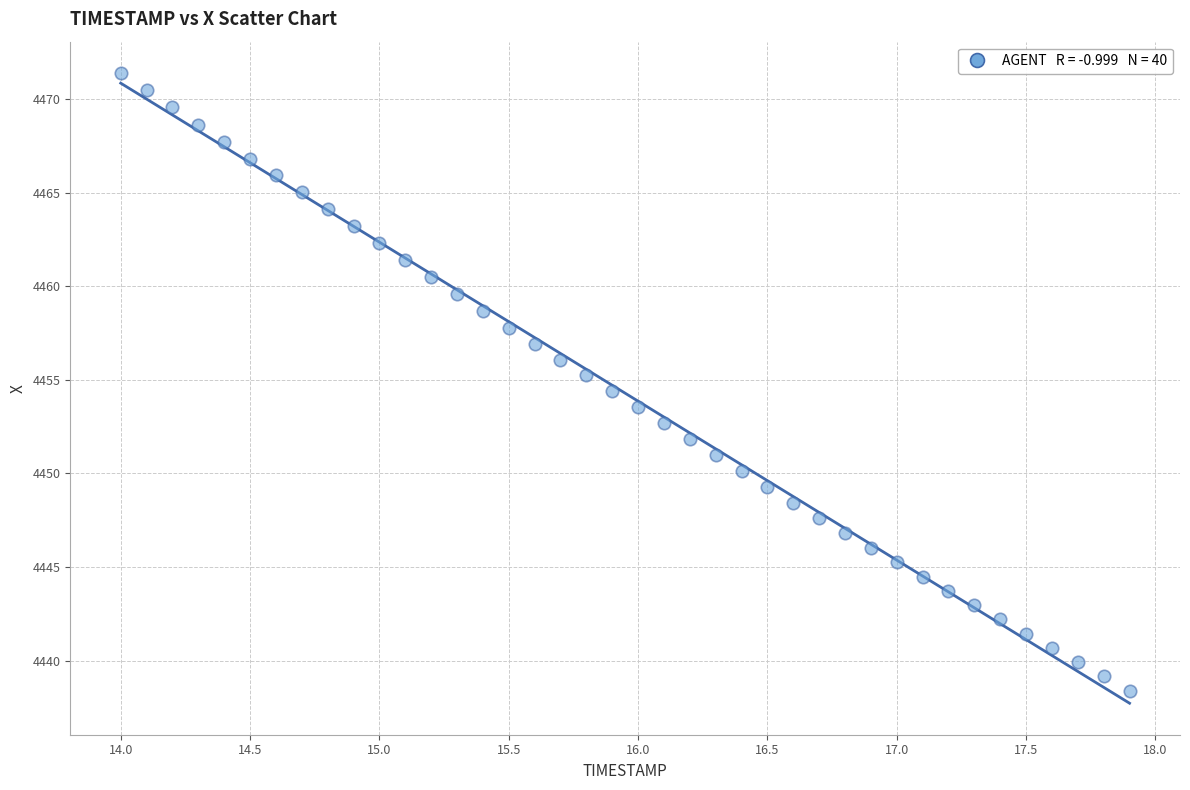

What is the range of Y values (max minus min)?

33.0